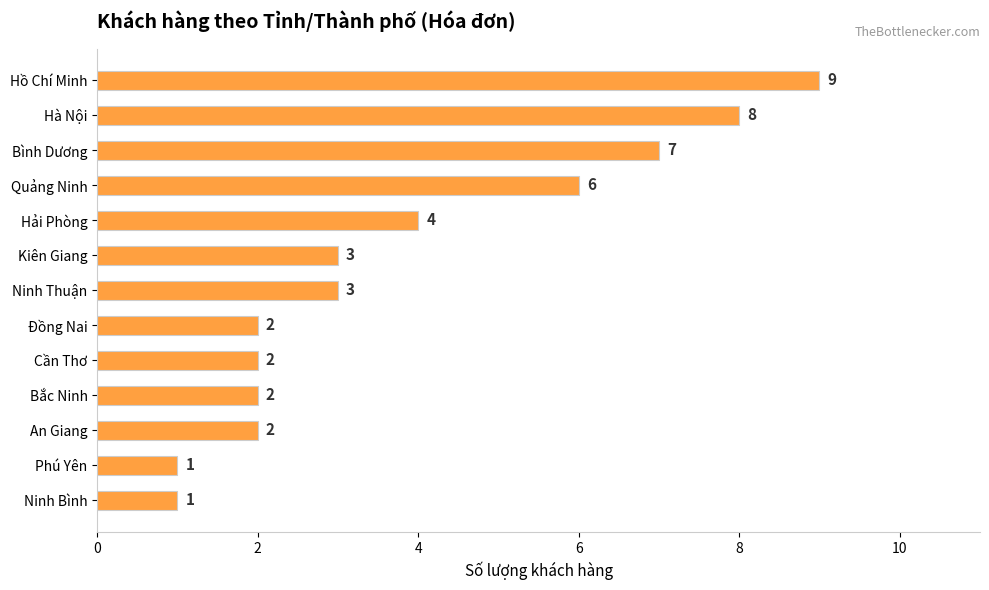

What is the sum of all values?

50